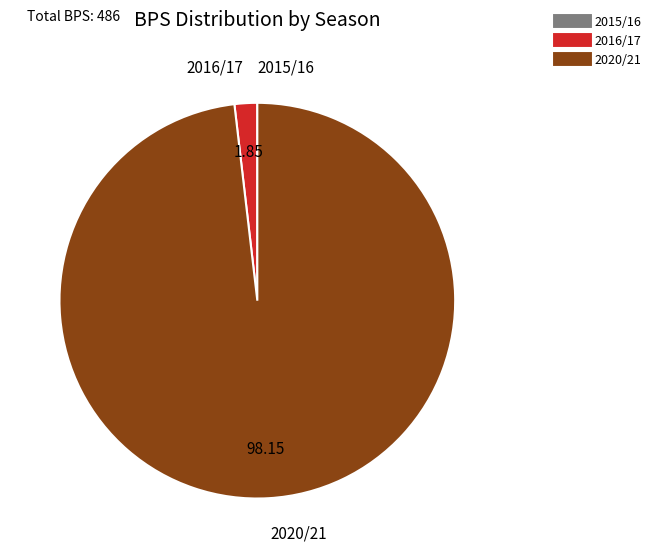

What is the ratio of the value at 2020/21 to the value at 2016/17?

53.0